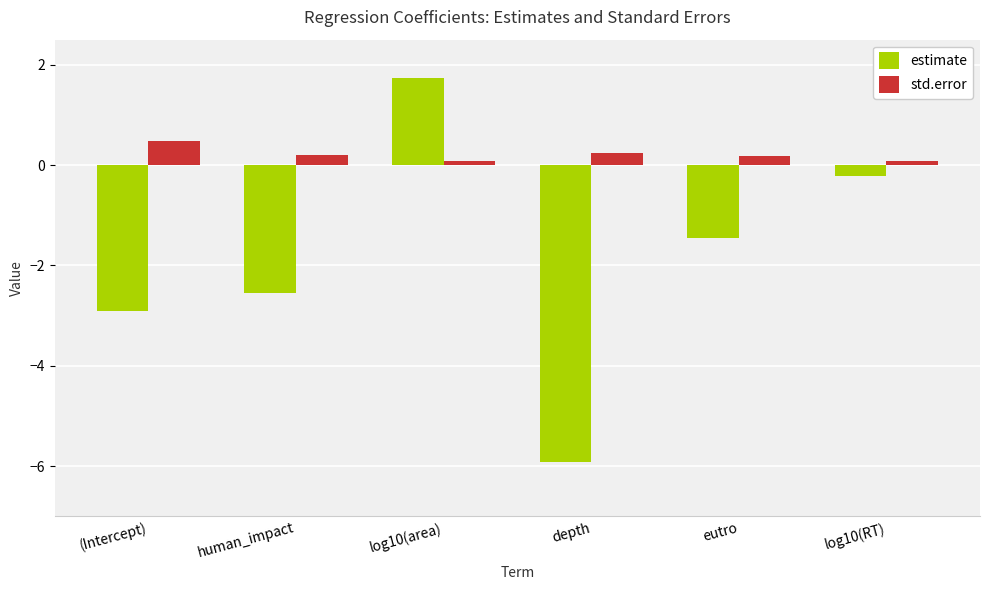

How many bars are there in total?

12